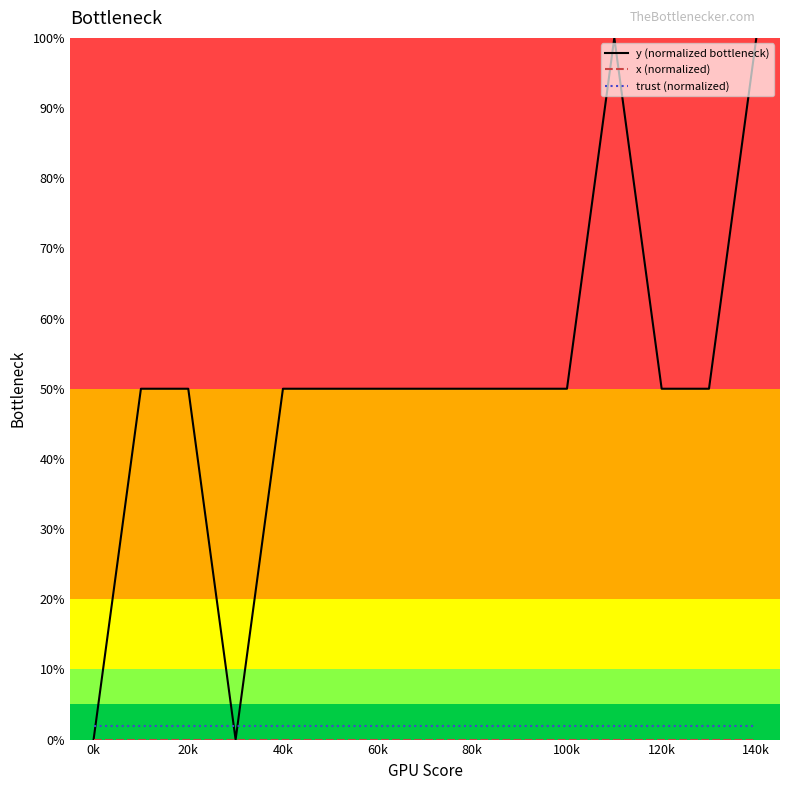

What is the label of the 7th point from the right?

80k